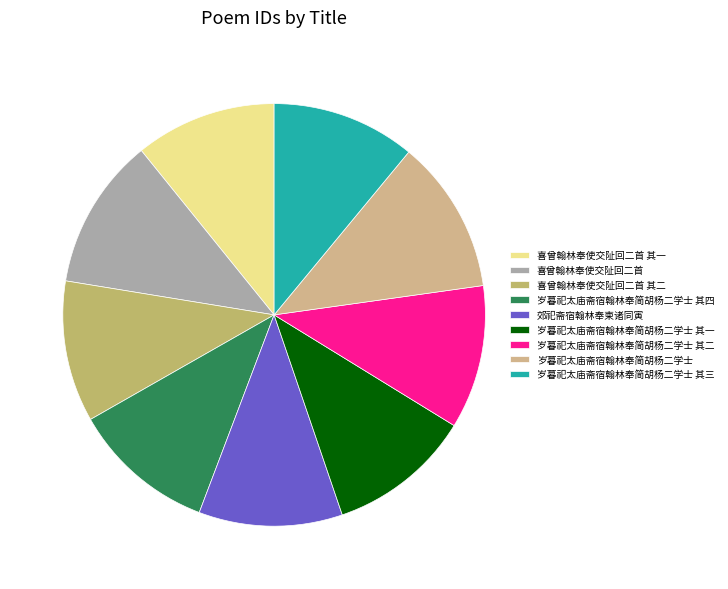

How many slices are in this pie chart?

9